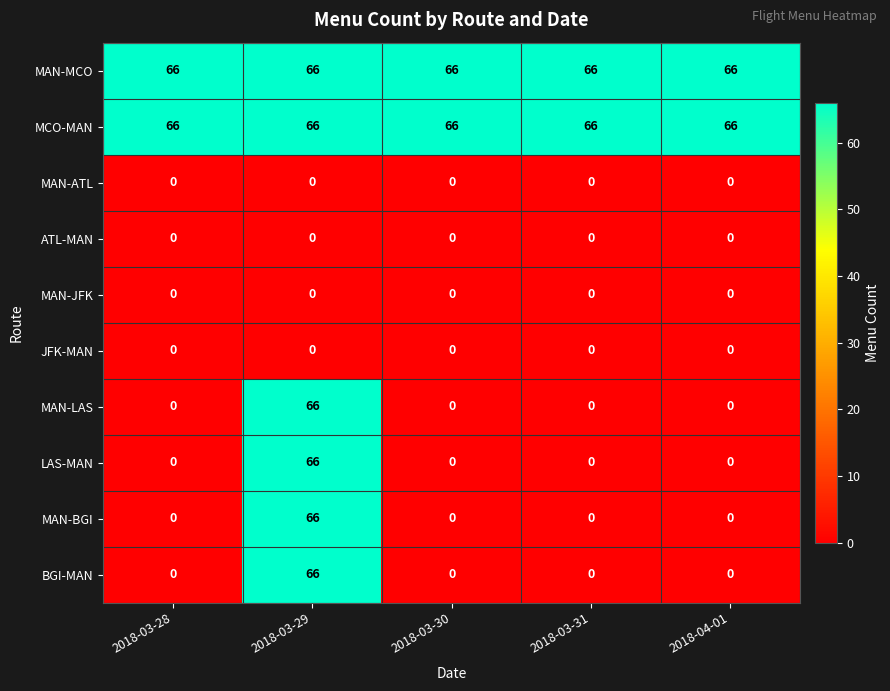

What is the average value of the MCO-MAN series?

66